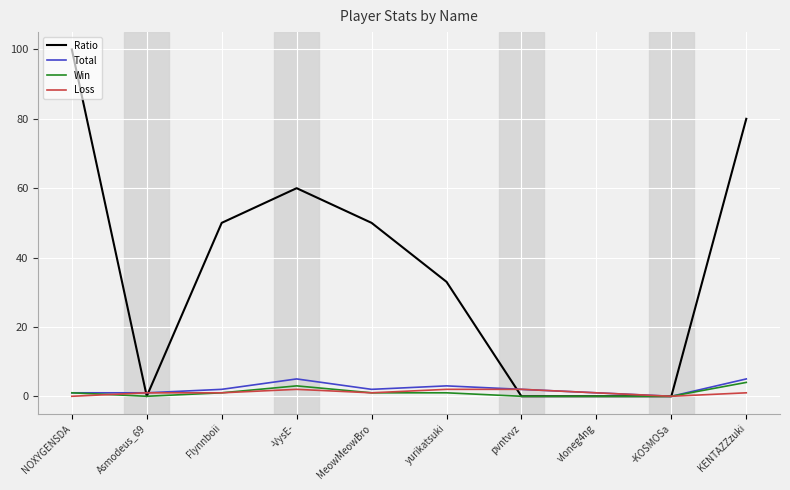

Which series has the largest total across all categories?

Ratio